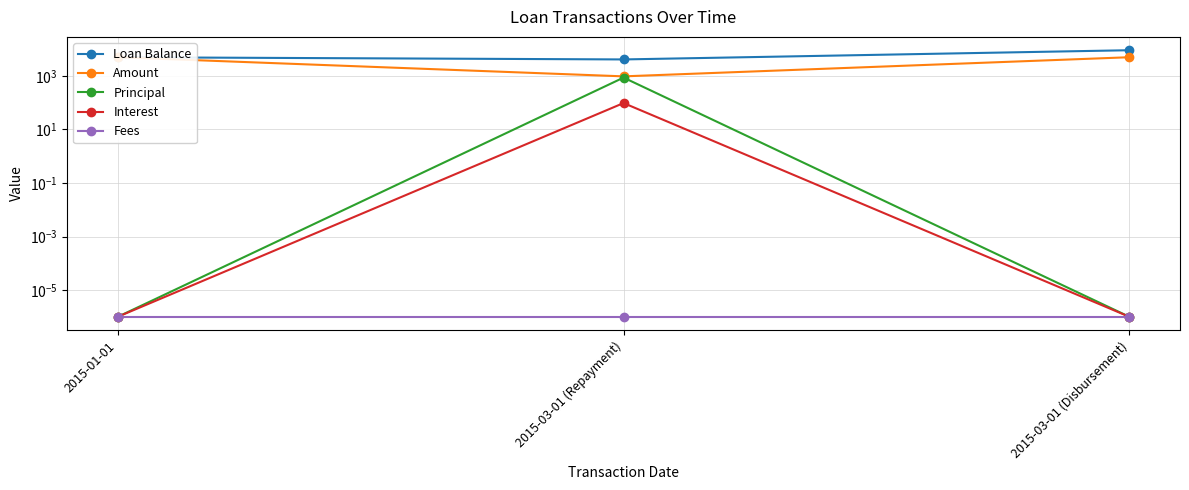

Which category has the highest value across all series?

2015-03-01 (Disbursement)